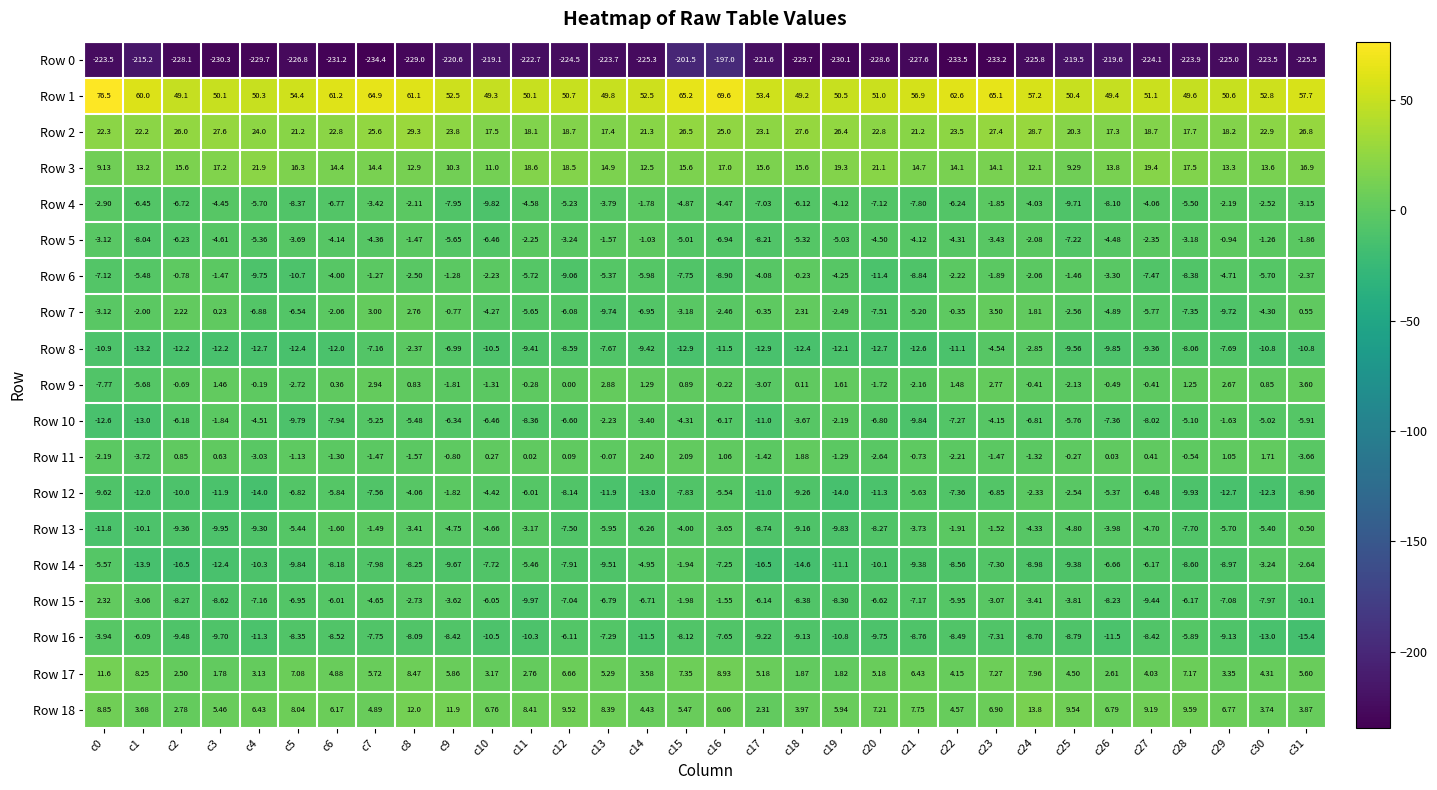

Is the value of Row 4 at c5 greater than the value of Row 2 at c1?

No